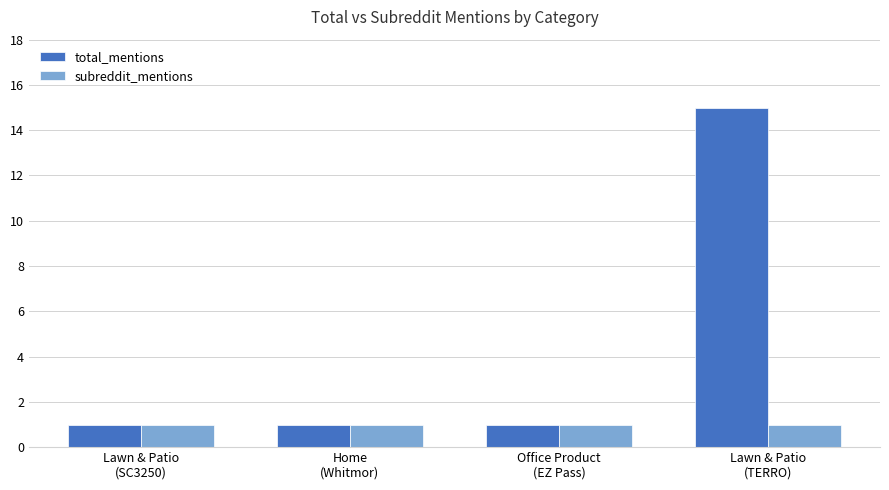

Which series has the widest spread of values?

total_mentions